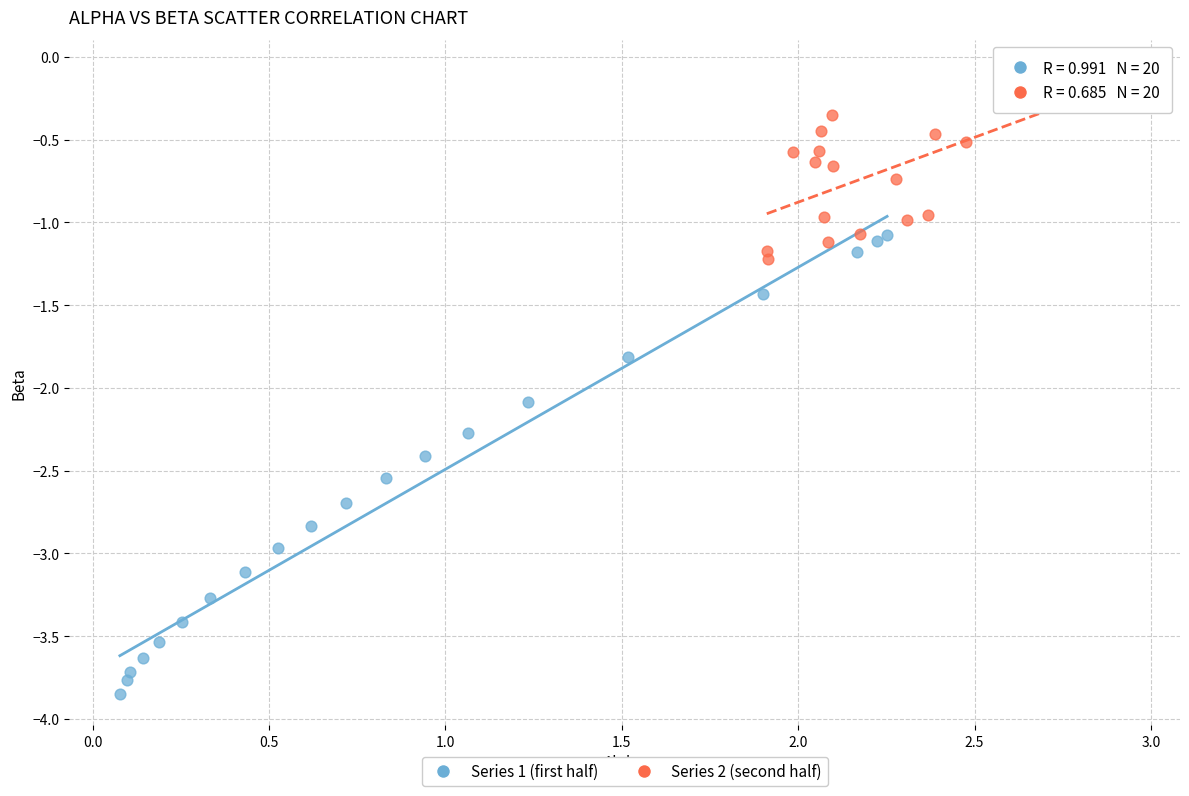

Which series has the largest Y range (max minus min)?

Series 1 (first half)